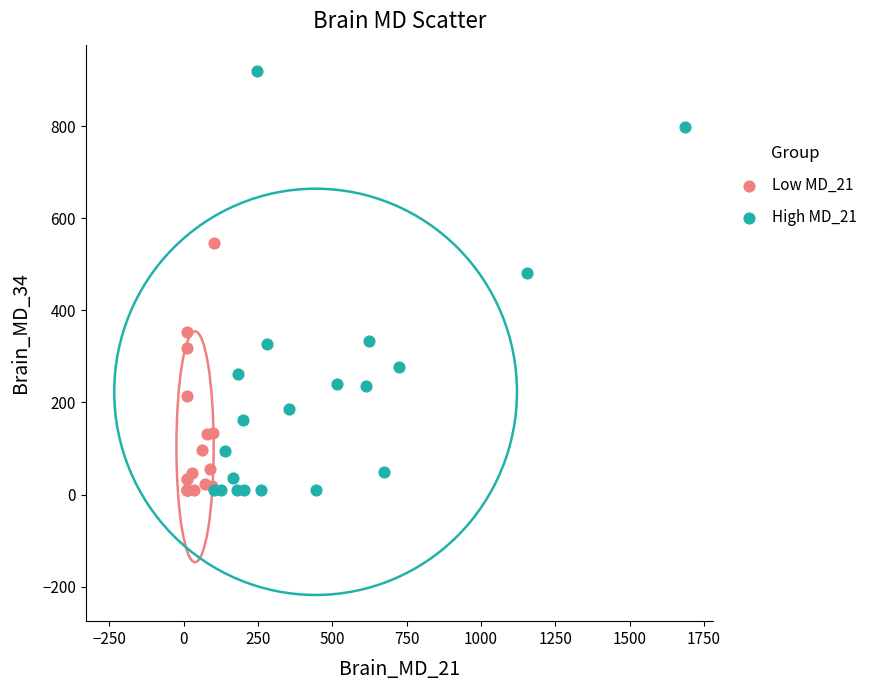

Which series reaches the maximum Y coordinate?

High MD_21